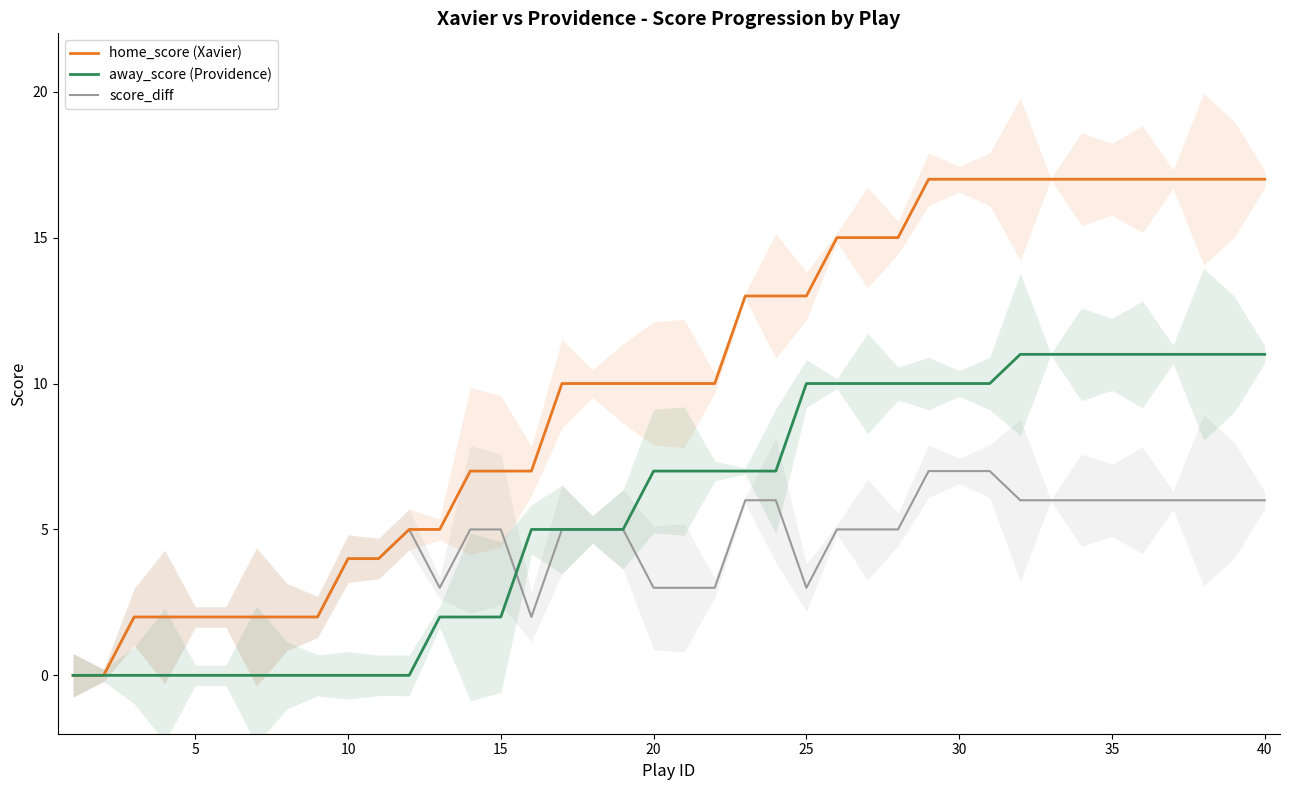

Reading left to right, transcribe all the data shown in this chart.

home_score (Xavier): 0	0	2	2	2	2	2	2	2	4	4	5	5	7	7	7	10	10	10	10	10	10	13	13	13	15	15	15	17	17	17	17	17	17	17	17	17	17	17	17
away_score (Providence): 0	0	0	0	0	0	0	0	0	0	0	0	2	2	2	5	5	5	5	7	7	7	7	7	10	10	10	10	10	10	10	11	11	11	11	11	11	11	11	11
score_diff: 0	0	2	2	2	2	2	2	2	4	4	5	3	5	5	2	5	5	5	3	3	3	6	6	3	5	5	5	7	7	7	6	6	6	6	6	6	6	6	6